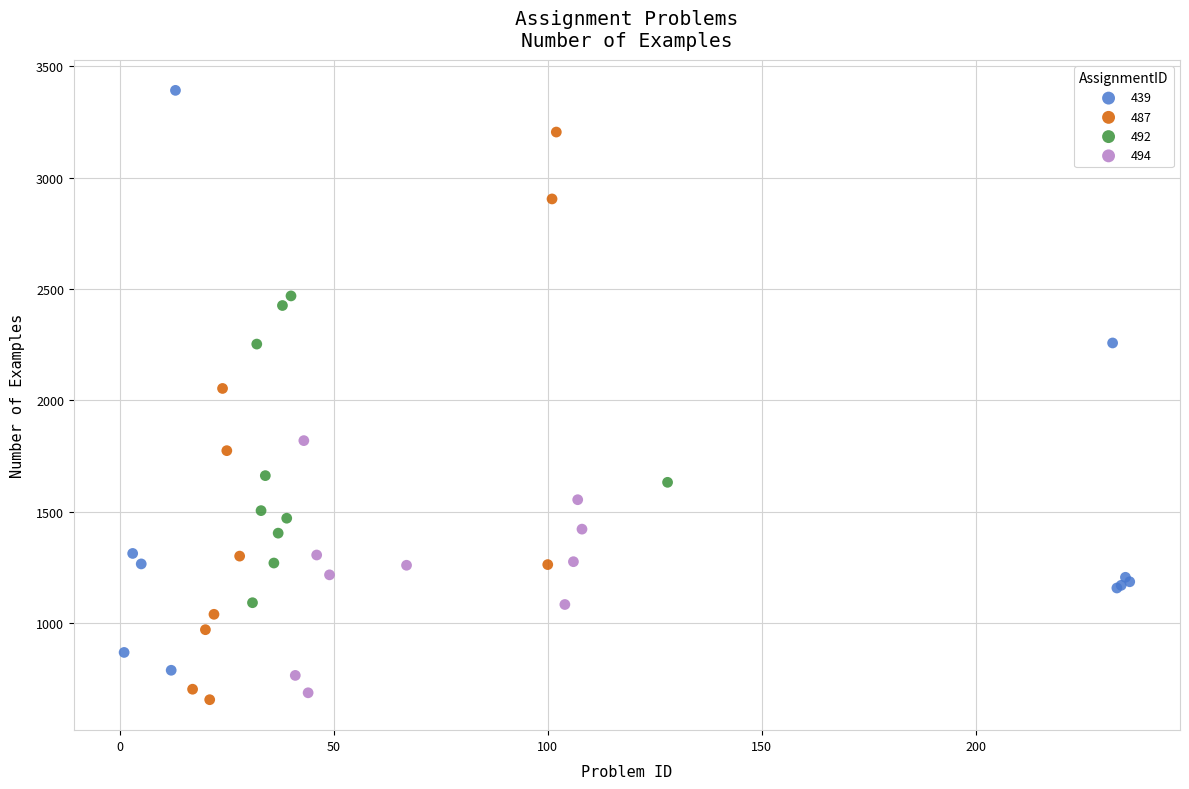

Which series reaches the maximum Y coordinate?

439